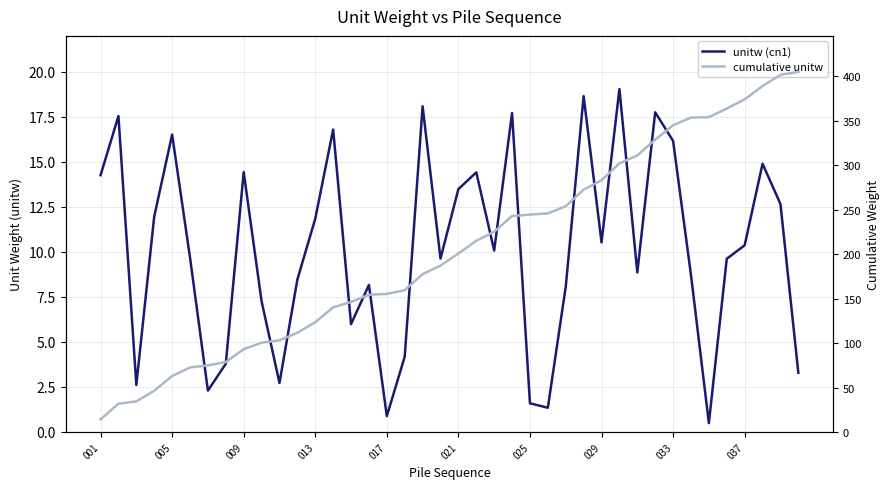

Is it true that unitw (cn1) equals 12.0 at 013?

True